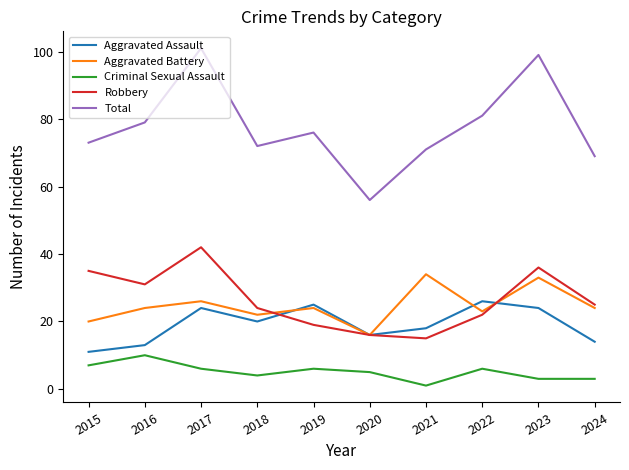

Is this an area chart (filled region under the line)?

No